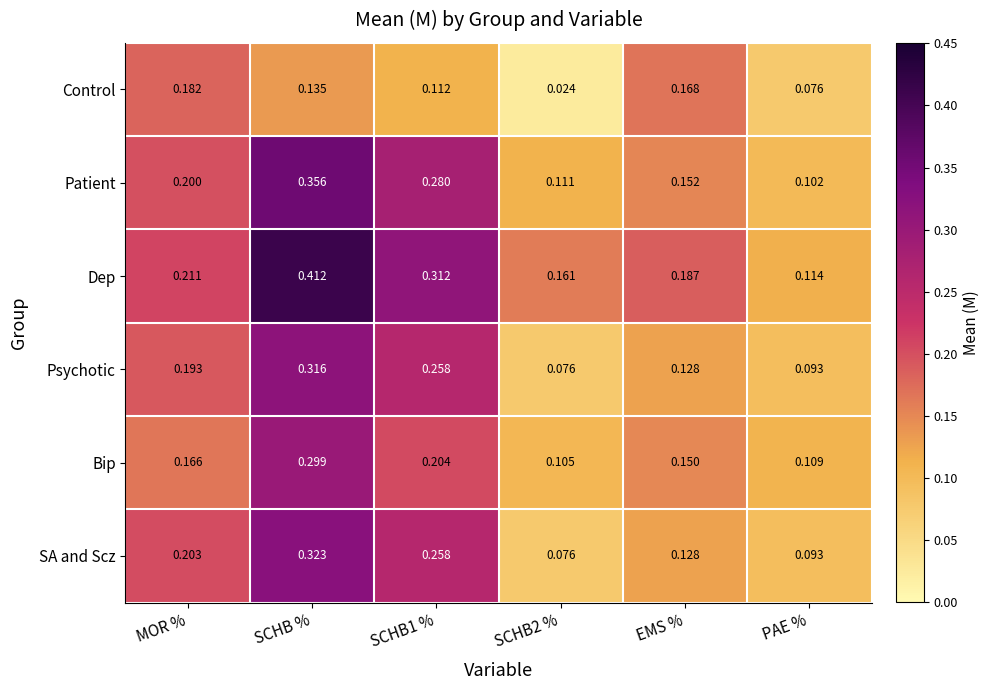

Which category has the highest value across all series?

SCHB %